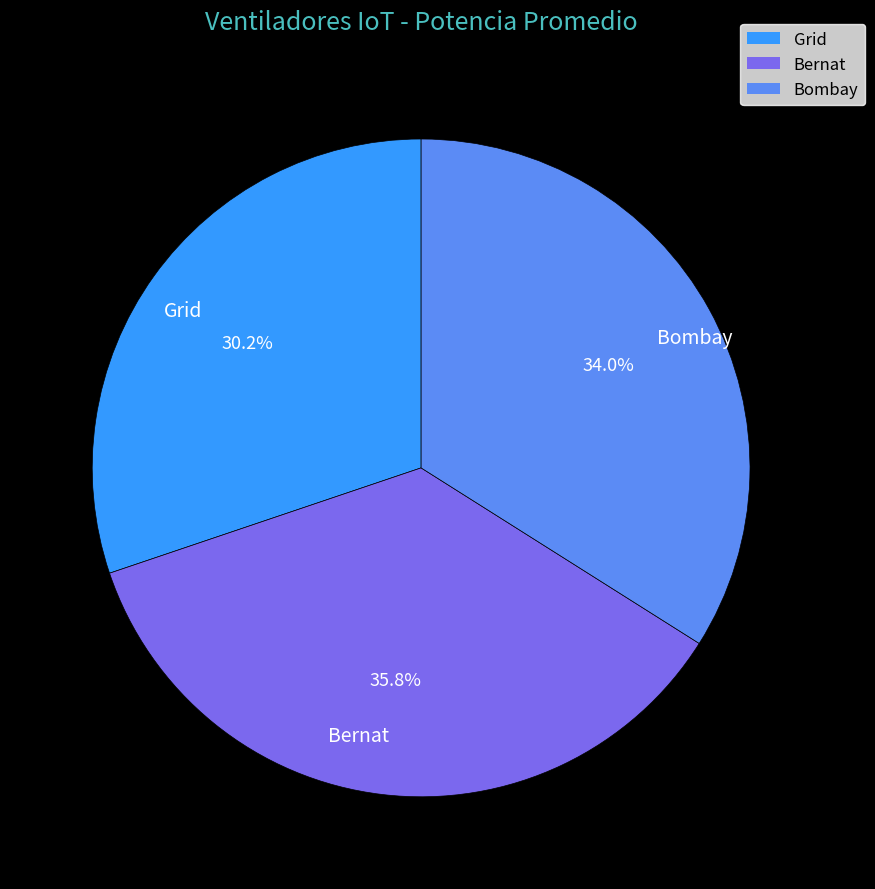

True or false: Grid accounts for 24% of the total.

False